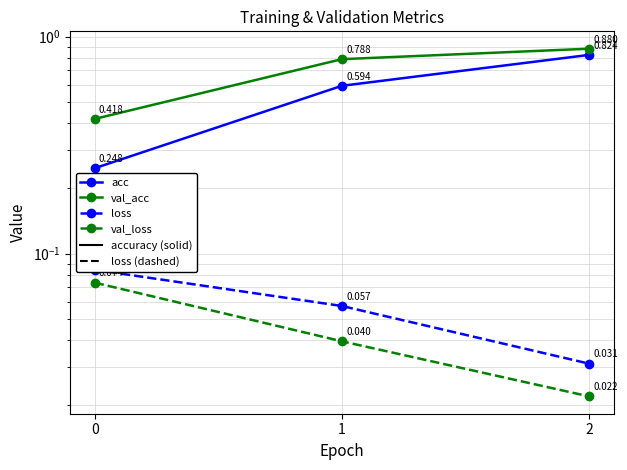

What is the difference between the acc values at 2 and 0?

0.6